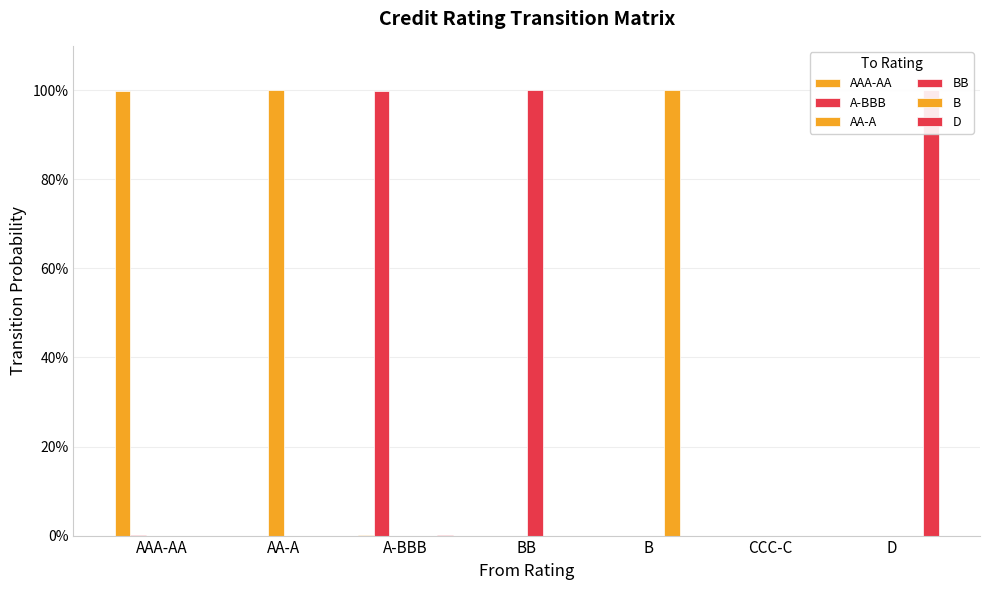

At which category is the sum across all series the highest?

AAA-AA